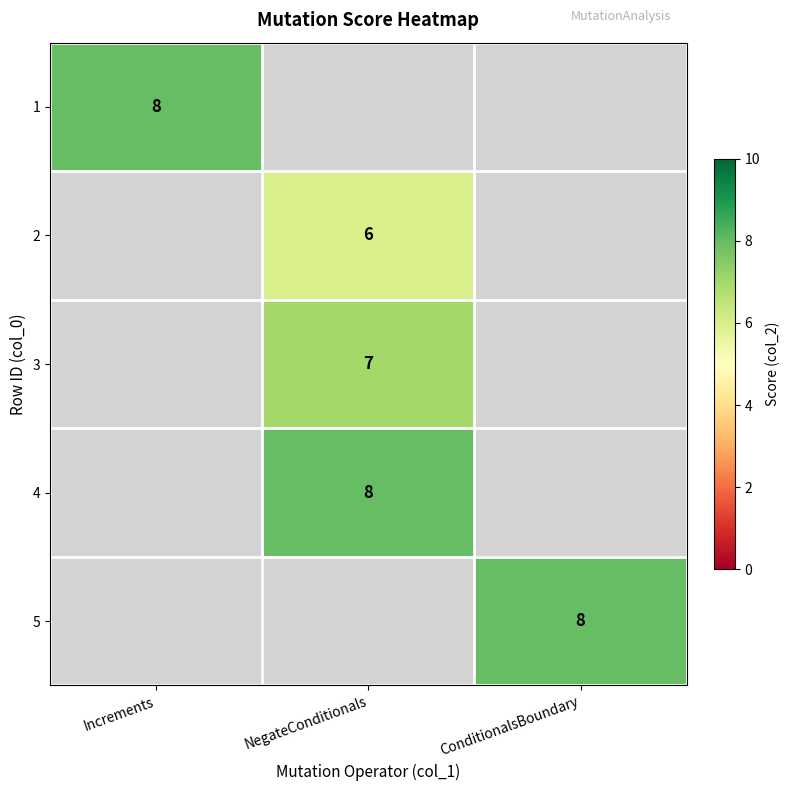

What is the maximum value shown in the chart?

8.0